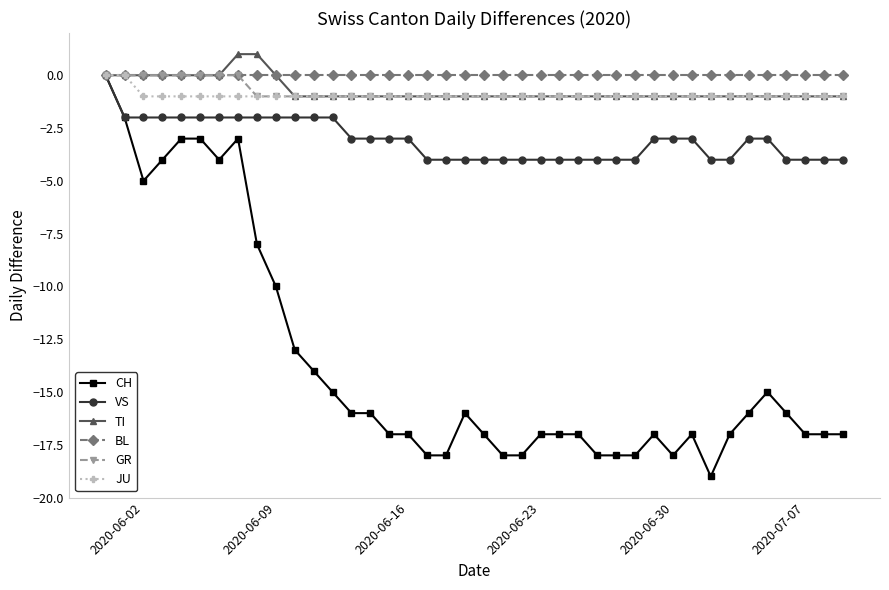

True or false: CH has more than 0 interior local peaks.

True